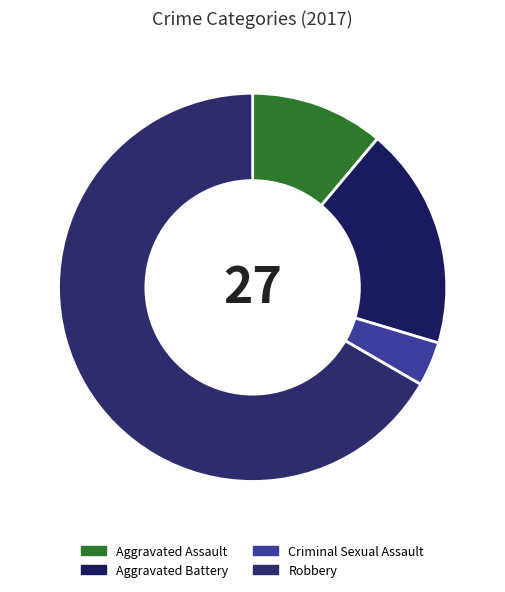

To the nearest percent, what percentage of the pie is Robbery?

67%